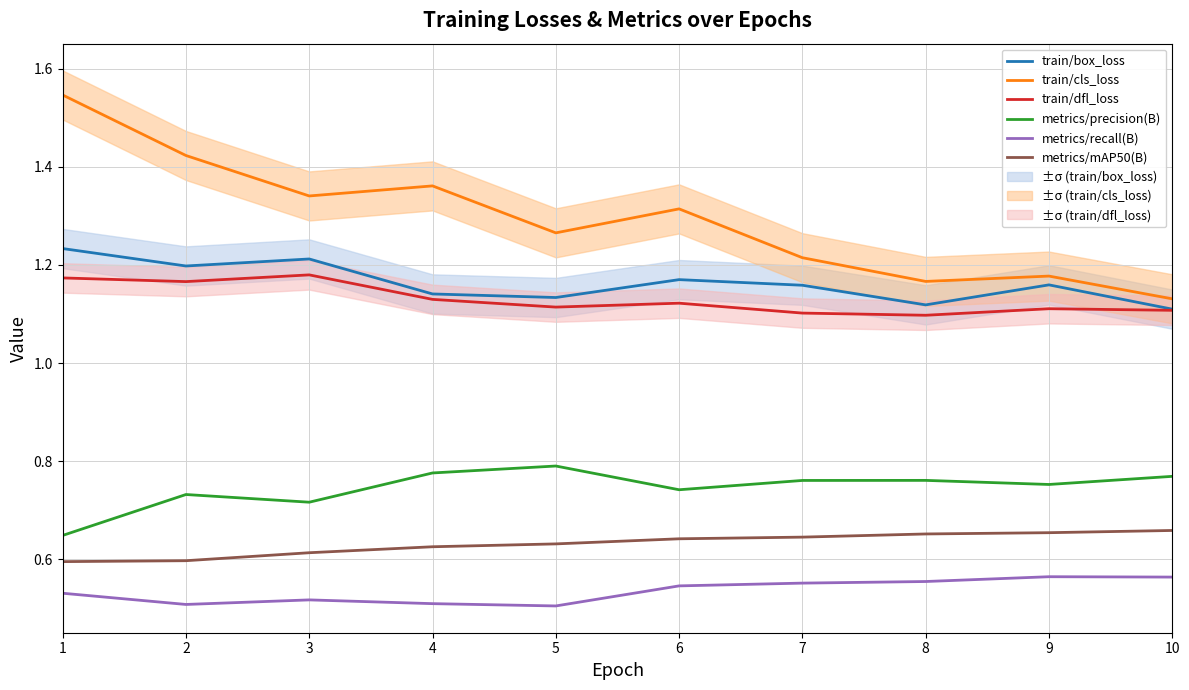

What is the sum of the train/cls_loss values at 2 and 4?

2.8